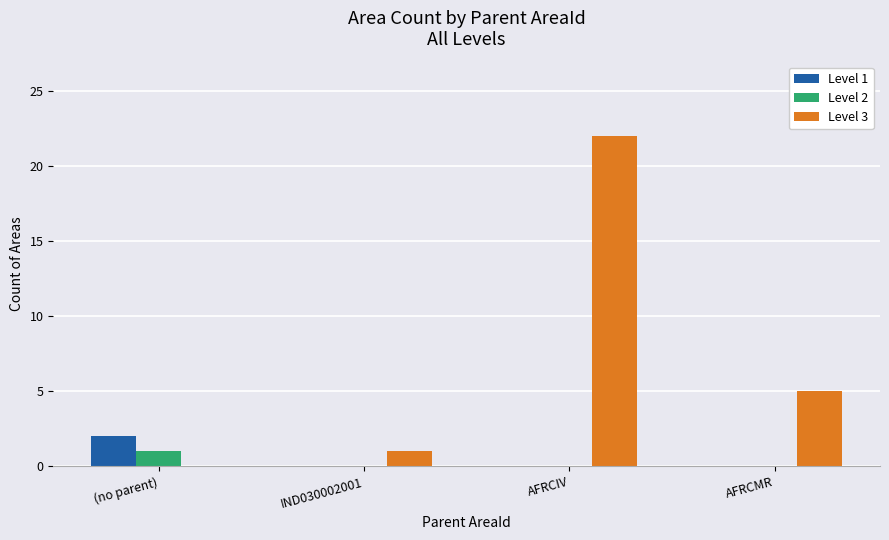

Between AFRCIV and AFRCMR, which series saw the biggest shift?

Level 3